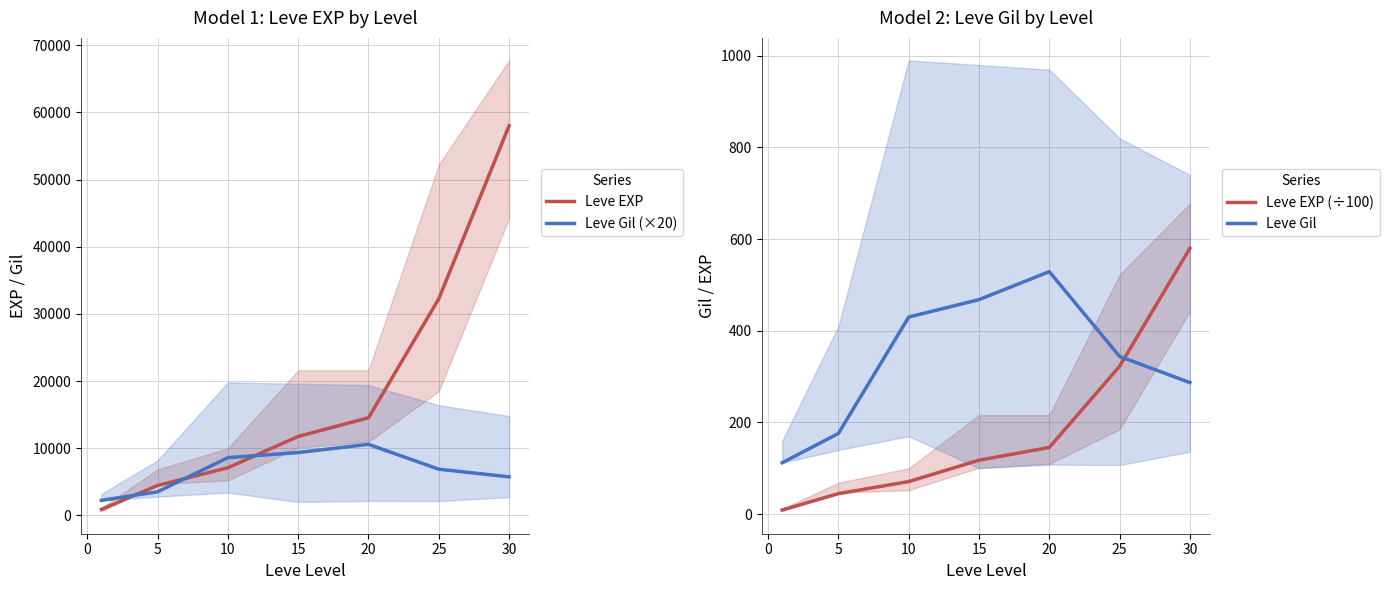

What is the difference between the maximum and minimum values in the Leve EXP series?

57104